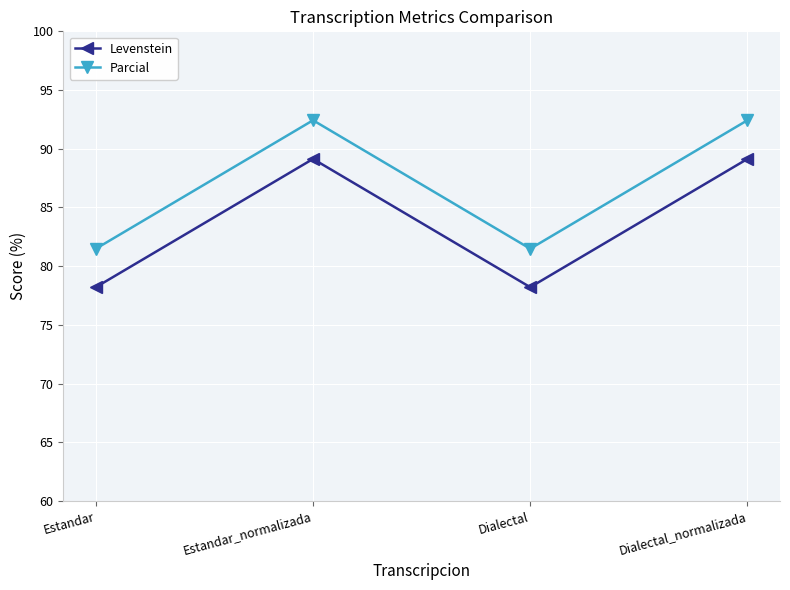

What is the lowest value of the Parcial series?

81.5